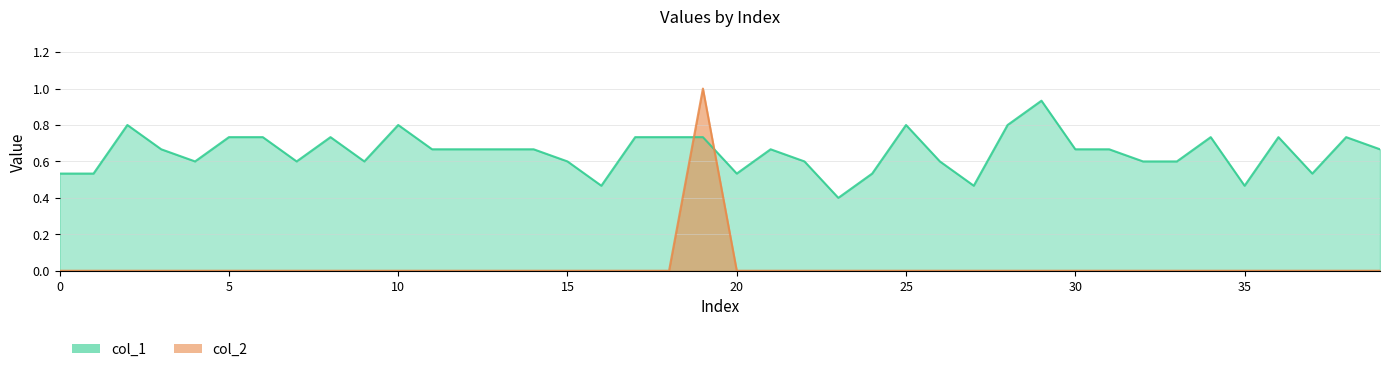

Reading right to left, list all the values displayed in this chart.

col_1: 39=0.7	38=0.7	37=0.5	36=0.7	35=0.5	34=0.7	33=0.6	32=0.6	31=0.7	30=0.7	29=0.9	28=0.8	27=0.5	26=0.6	25=0.8	24=0.5	23=0.4	22=0.6	21=0.7	20=0.5	19=0.7	18=0.7	17=0.7	16=0.5	15=0.6	14=0.7	13=0.7	12=0.7	11=0.7	10=0.8	9=0.6	8=0.7	7=0.6	6=0.7	5=0.7	4=0.6	3=0.7	2=0.8	1=0.5	0=0.5
col_2: 39=0.0	38=0.0	37=0.0	36=0.0	35=0.0	34=0.0	33=0.0	32=0.0	31=0.0	30=0.0	29=0.0	28=0.0	27=0.0	26=0.0	25=0.0	24=0.0	23=0.0	22=0.0	21=0.0	20=0.0	19=1.0	18=0.0	17=0.0	16=0.0	15=0.0	14=0.0	13=0.0	12=0.0	11=0.0	10=0.0	9=0.0	8=0.0	7=0.0	6=0.0	5=0.0	4=0.0	3=0.0	2=0.0	1=0.0	0=0.0